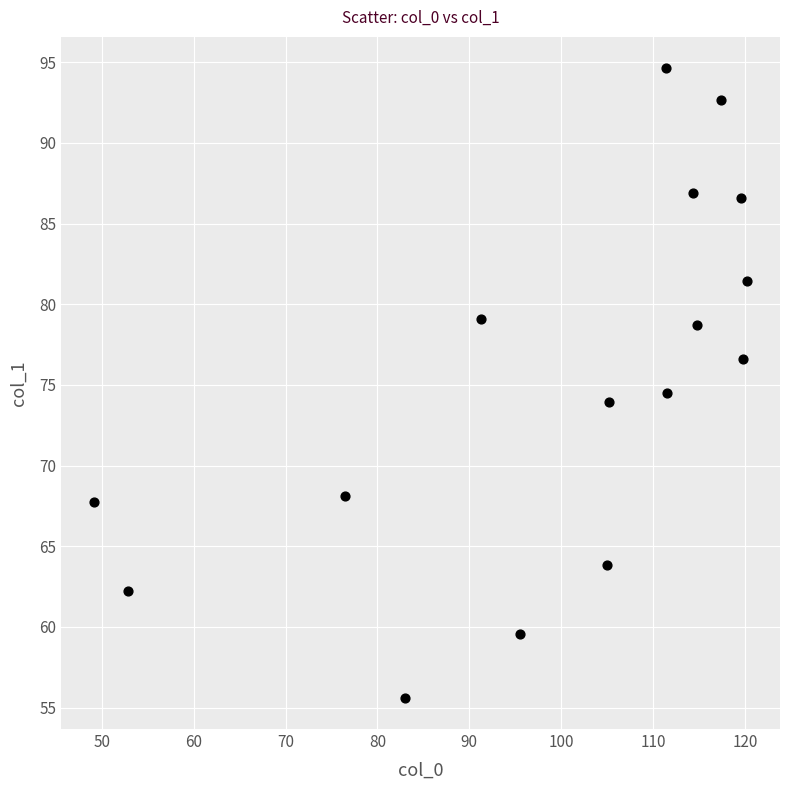

What is the range of Y values (max minus min)?

39.0